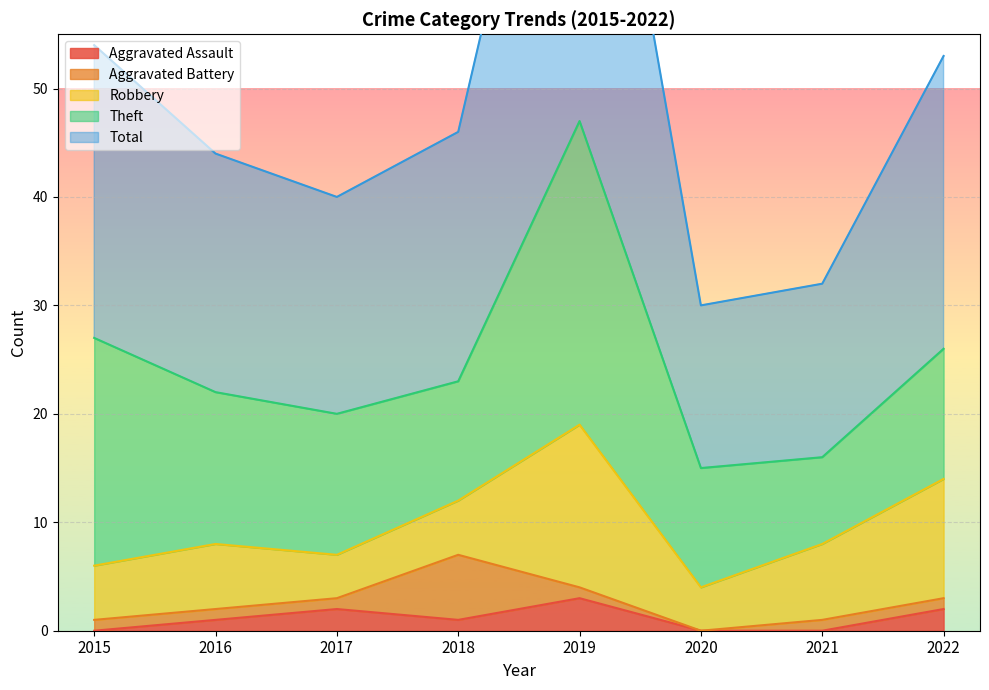

Which series has the widest spread of values?

Total